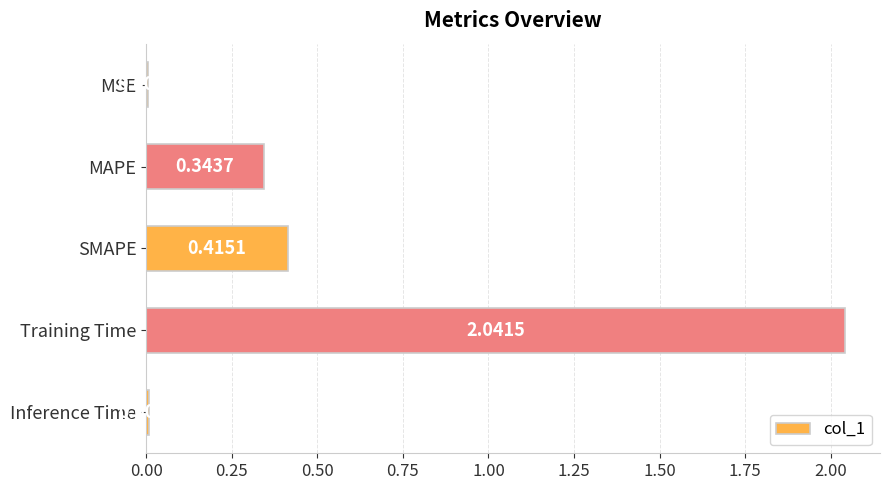

Which has a higher value, MAPE or SMAPE?

SMAPE